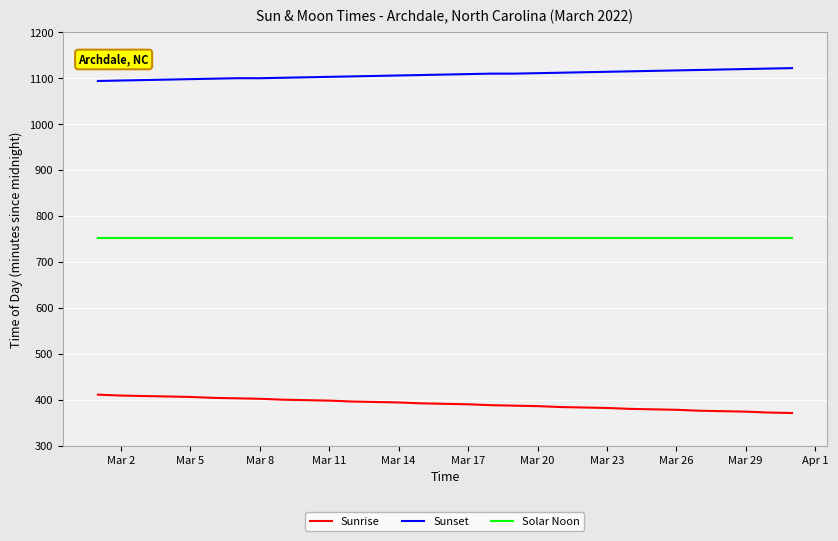

What is the lowest value of the Sunset series?

1094